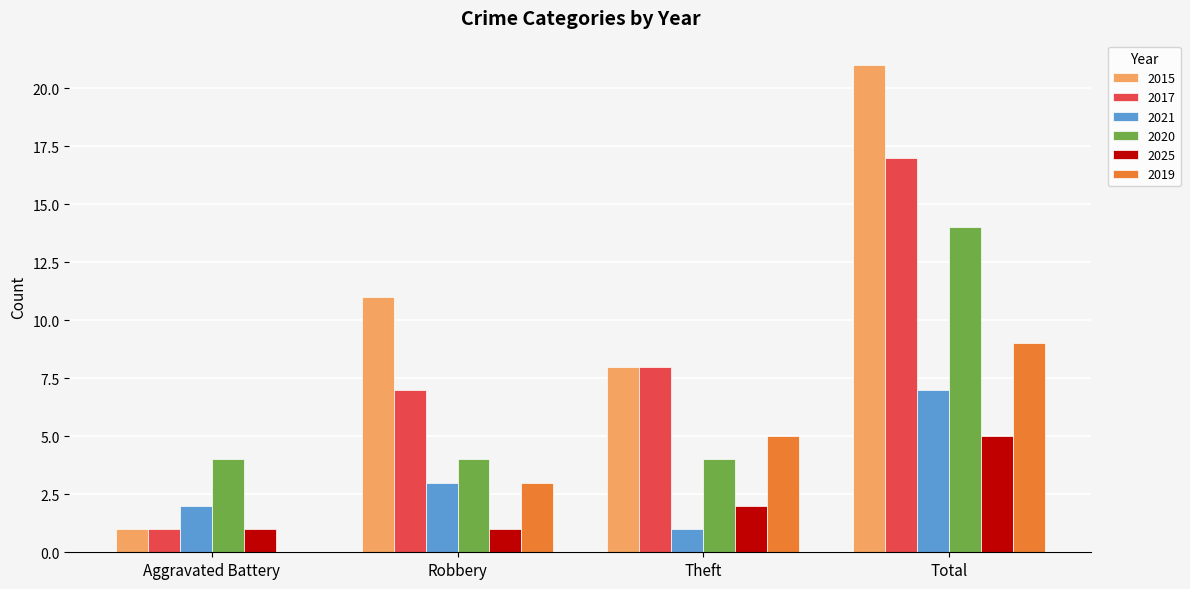

True or false: 2020 has a value of 10 at Total.

False